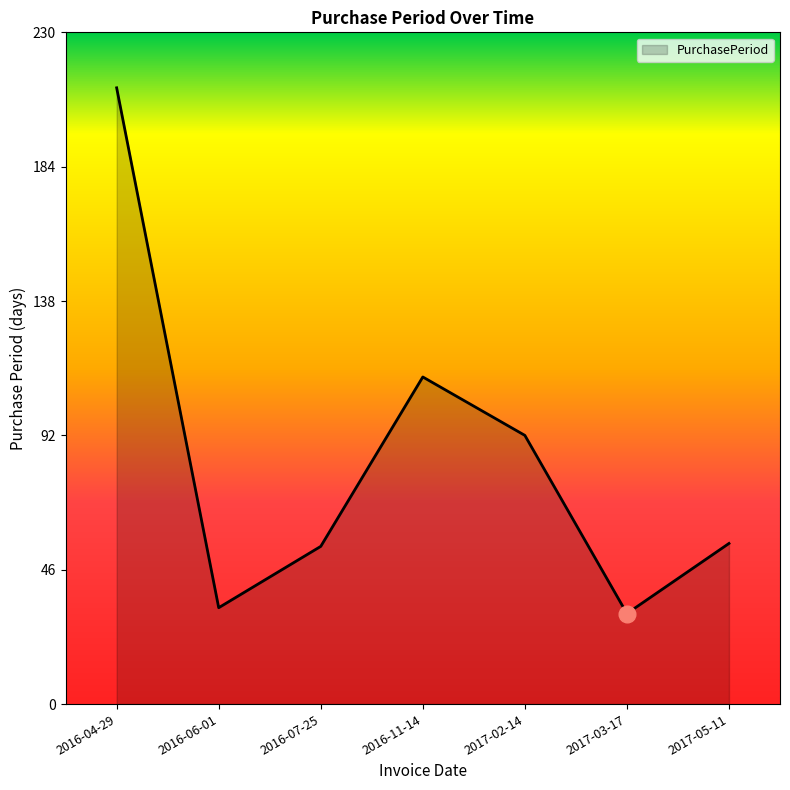

Reading right to left, extract all data points from this chart.

55	31	92	112	54	33	211